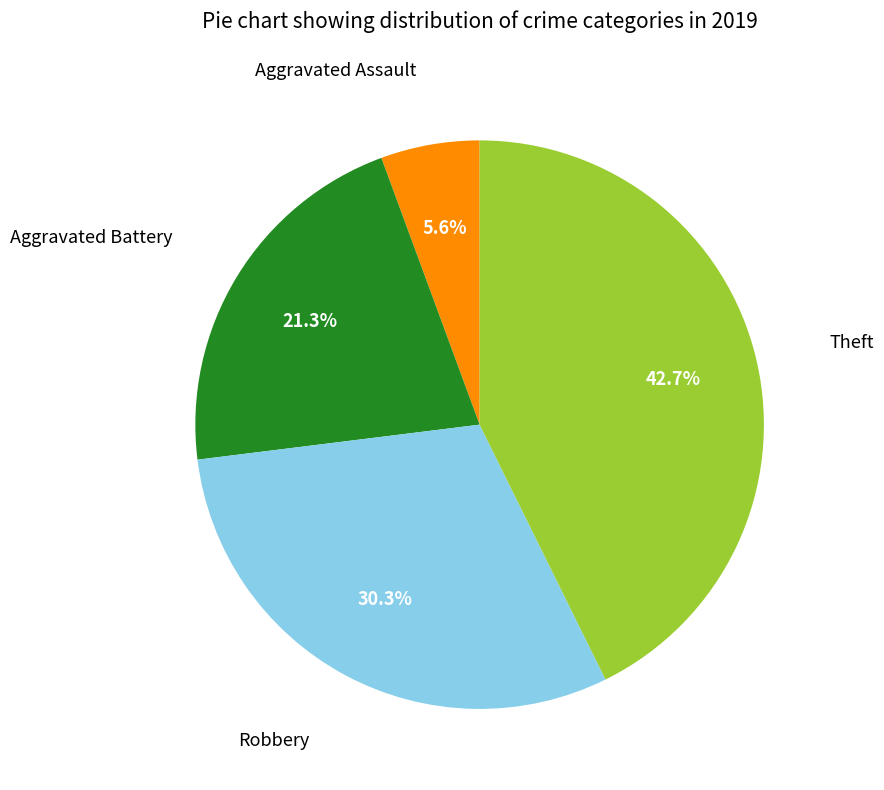

How many segments does this pie chart have?

4